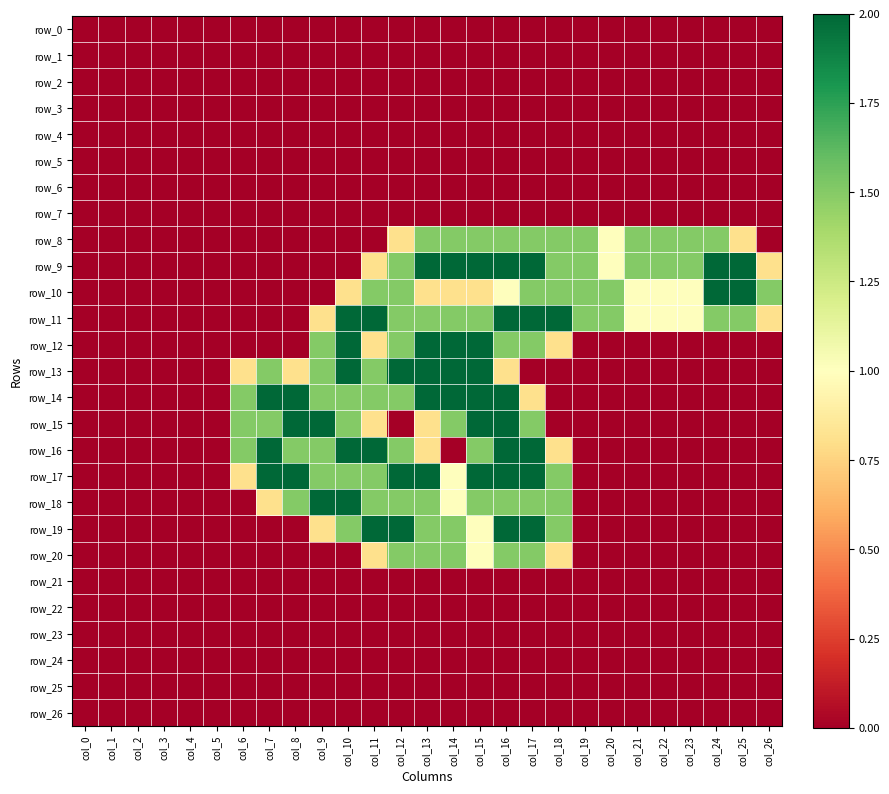

The row_15 series shows 1.0 at col_0. True or false?

False